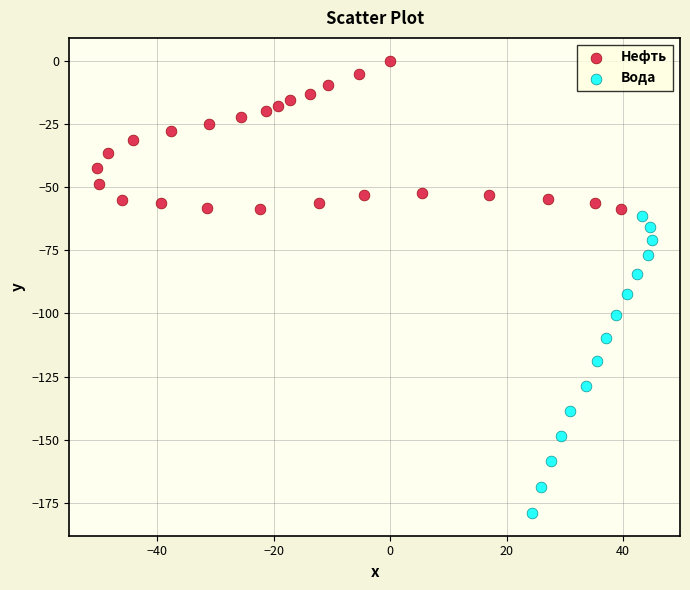

Which series contains the highest Y value?

Нефть